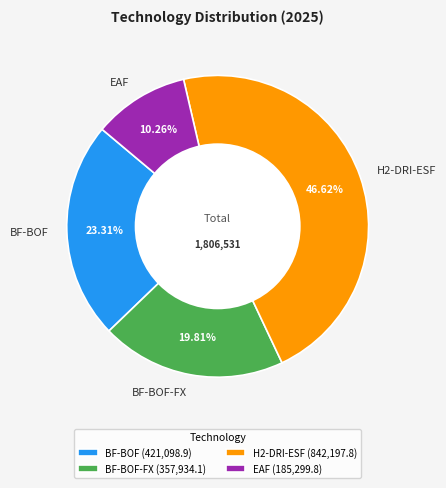

What portion of the pie excludes H2-DRI-ESF?

53.4%